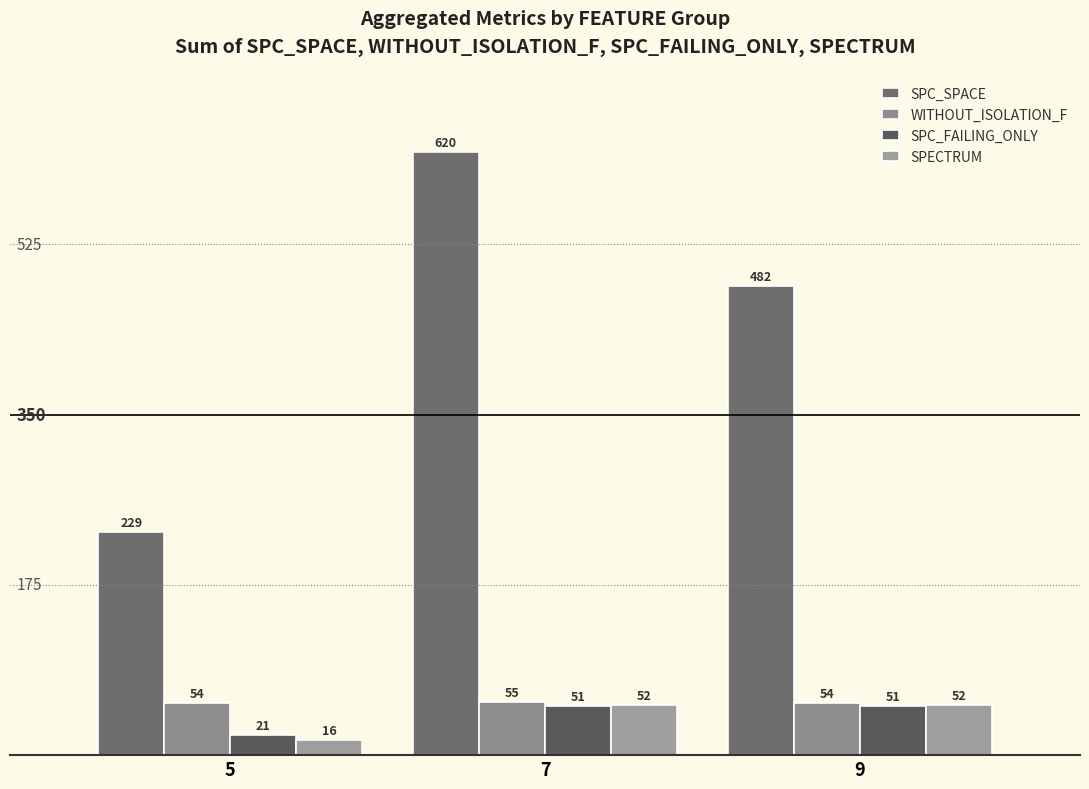

Which category has the lowest value in the SPECTRUM series?

5